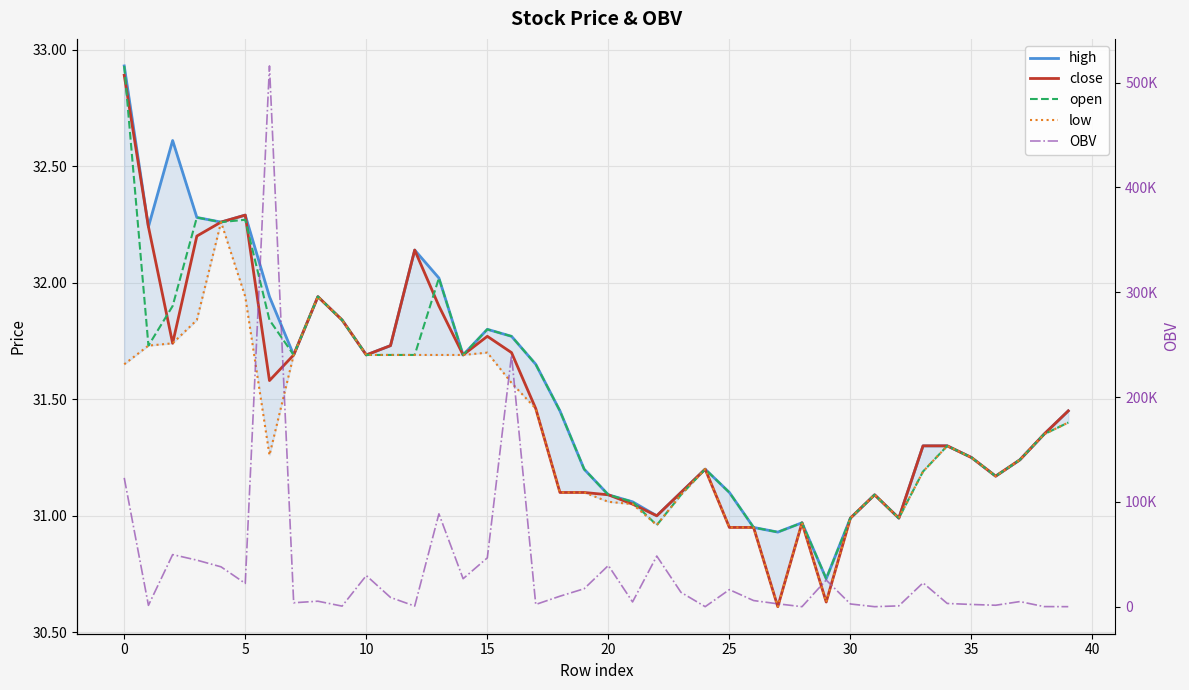

Reading left to right, extract all data points from this chart.

high: 32.9	32.2	32.6	32.3	32.3	32.3	31.9	31.7	31.9	31.8	31.7	31.7	32.1	32.0	31.7	31.8	31.8	31.6	31.4	31.2	31.1	31.1	31.0	31.1	31.2	31.1	30.9	30.9	31.0	30.7	31.0	31.1	31.0	31.3	31.3	31.2	31.2	31.2	31.4	31.4
close: 32.9	32.2	31.7	32.2	32.3	32.3	31.6	31.7	31.9	31.8	31.7	31.7	32.1	31.9	31.7	31.8	31.7	31.5	31.1	31.1	31.1	31.1	31.0	31.1	31.2	30.9	30.9	30.6	31.0	30.6	31.0	31.1	31.0	31.3	31.3	31.2	31.2	31.2	31.4	31.4
open: 32.9	31.7	31.9	32.3	32.3	32.3	31.8	31.7	31.9	31.8	31.7	31.7	31.7	32.0	31.7	31.8	31.8	31.6	31.4	31.2	31.1	31.1	31.0	31.1	31.2	31.1	30.9	30.9	31.0	30.7	31.0	31.1	31.0	31.2	31.3	31.2	31.2	31.2	31.4	31.4
low: 31.6	31.7	31.7	31.8	32.3	31.9	31.3	31.7	31.9	31.8	31.7	31.7	31.7	31.7	31.7	31.7	31.6	31.5	31.1	31.1	31.1	31.1	31.0	31.1	31.2	30.9	30.9	30.6	31.0	30.6	31.0	31.1	31.0	31.2	31.3	31.2	31.2	31.2	31.4	31.4
OBV: 122889.5	1286.2	49699.4	44424.0	38027.0	22226.5	515862.3	3754.2	5239.6	558.6	29702.9	8848.8	611.0	88594.9	26697.5	46599.6	239945.3	2130.3	10010.6	17141.9	39316.9	4561.9	48300.5	13701.9	35.0	16266.3	5860.7	2748.7	17.0	25442.8	2606.0	17.0	786.0	22717.6	3092.4	2140.0	1392.5	4893.4	111.0	32.0